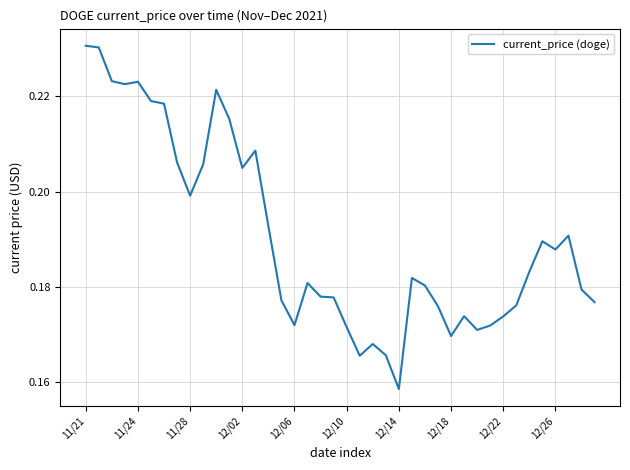

Is this an area chart (filled region under the line)?

No